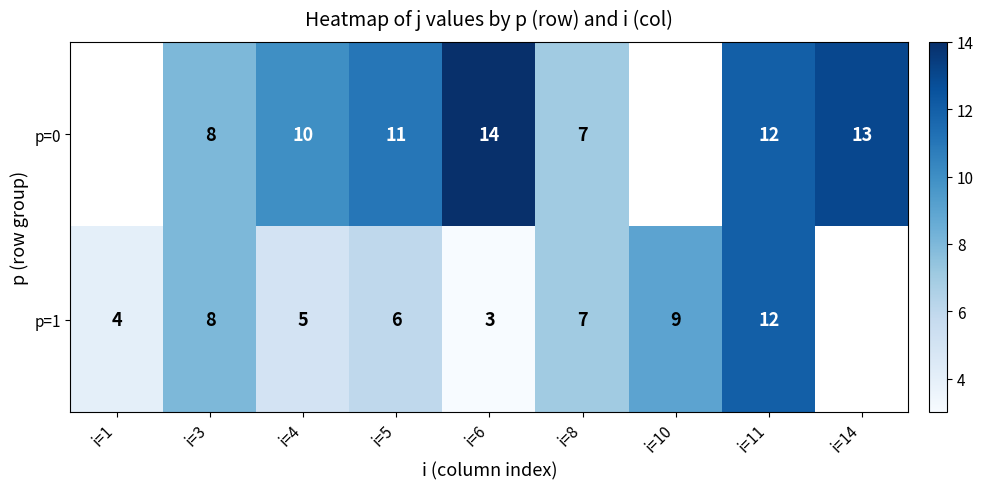

Is the value of p=0 at i=8 greater than the value of p=1 at i=1?

Yes